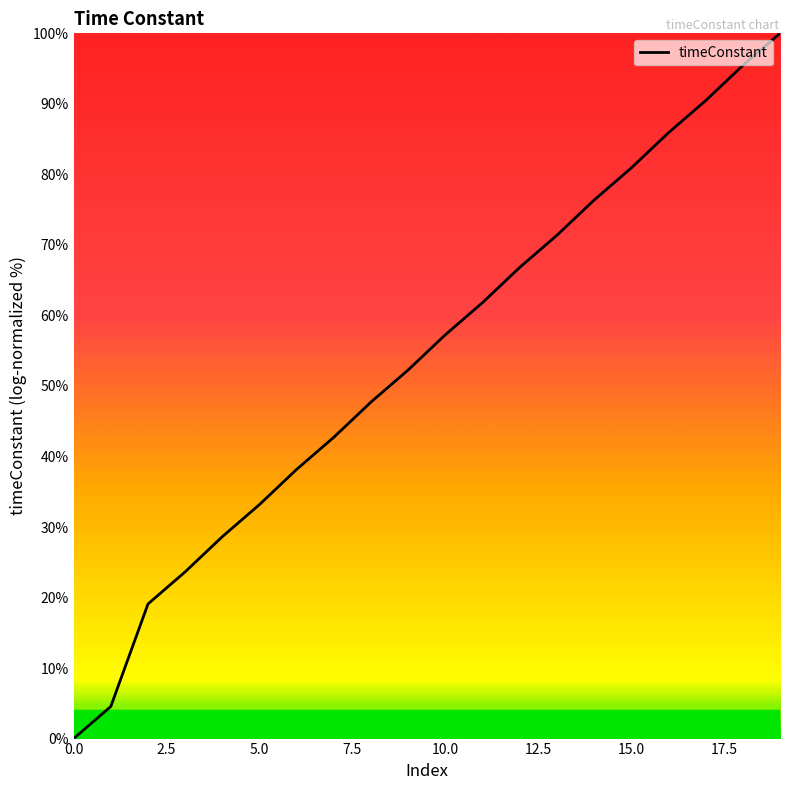

True or false: the data has more than 0 interior local peaks.

False